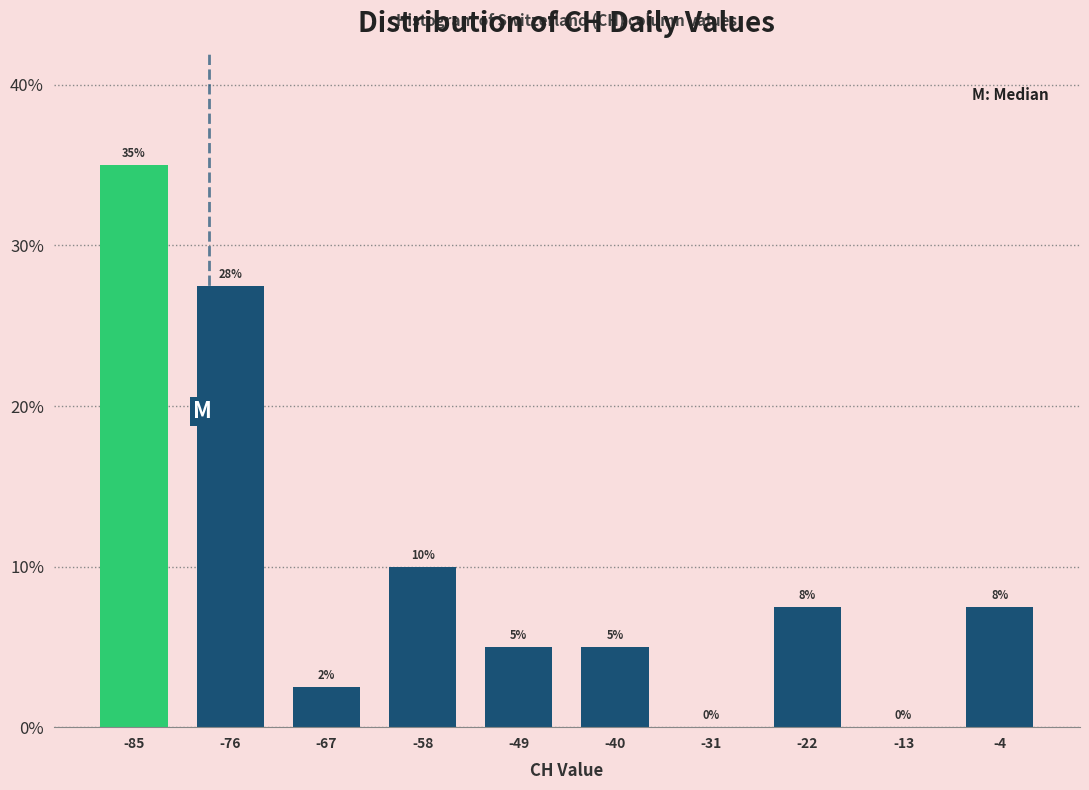

Which range on the x-axis has the tallest bar?

-90 to -81